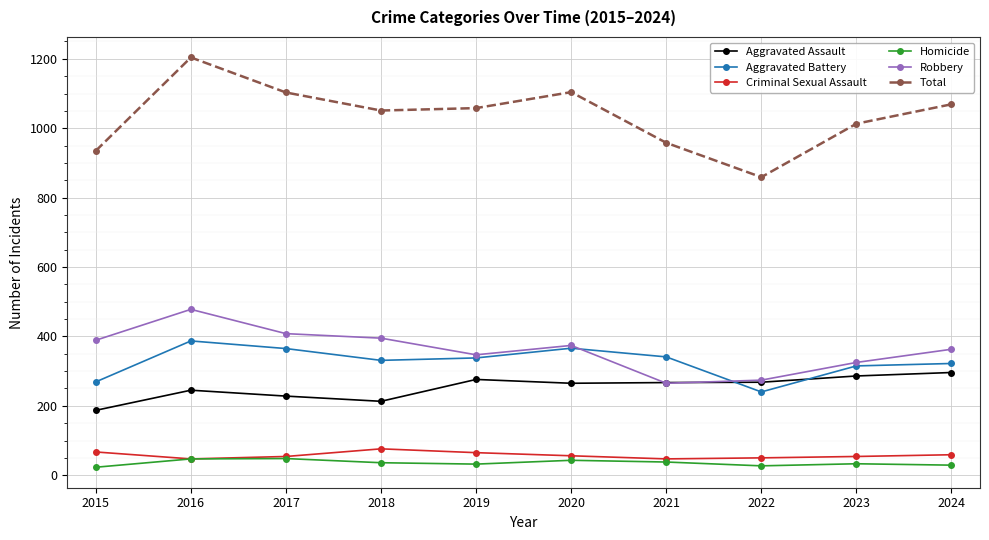

True or false: Robbery has a value of 633 at 2024.

False